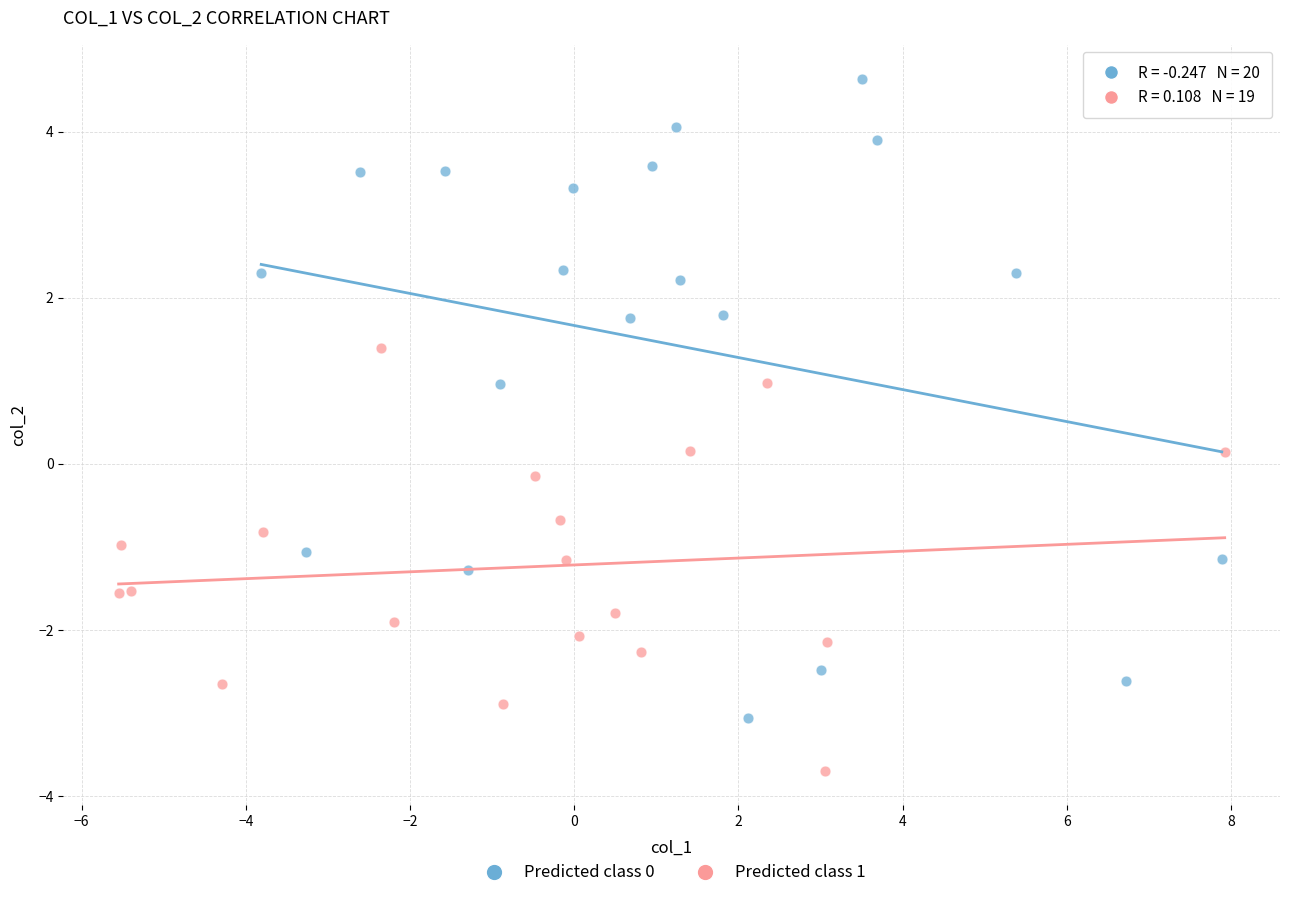

Which series contains the lowest Y value?

Predicted class 1